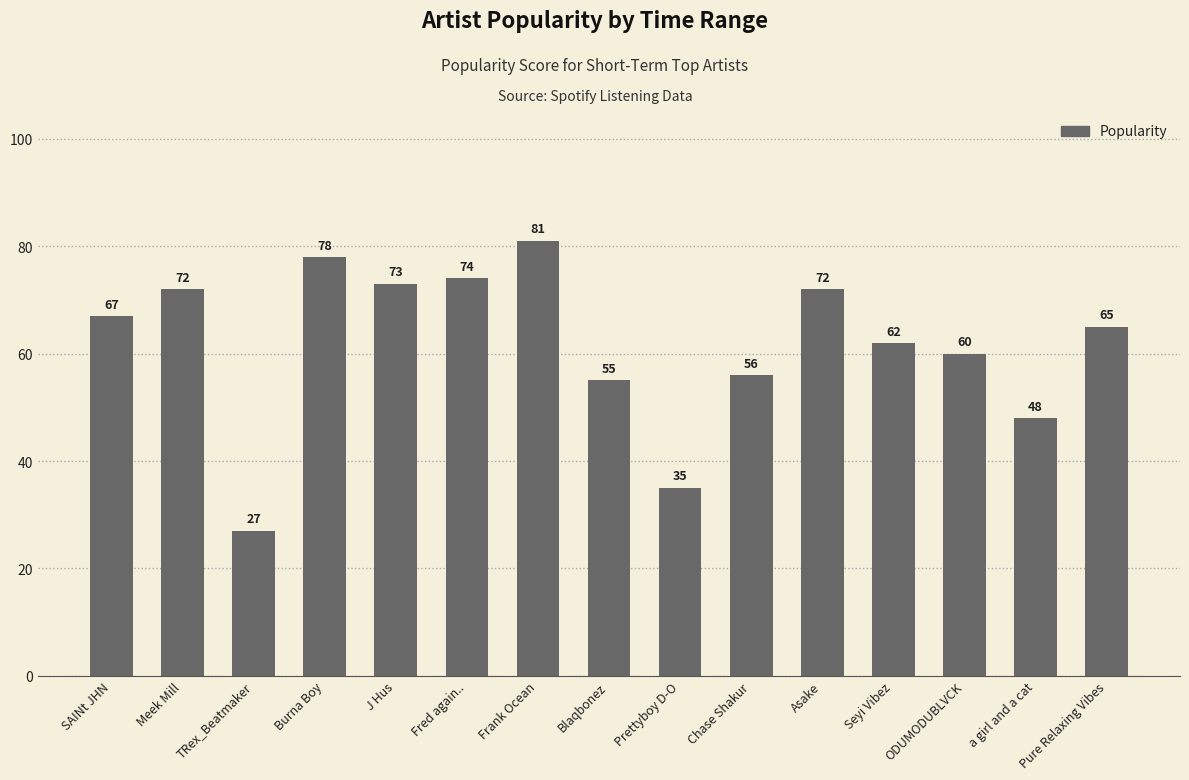

Reading left to right, what are all the values shown in this chart?

SAINt JHN=67	Meek Mill=72	TRex_Beatmaker=27	Burna Boy=78	J Hus=73	Fred again..=74	Frank Ocean=81	Blaqbonez=55	Prettyboy D-O=35	Chase Shakur=56	Asake=72	Seyi Vibez=62	ODUMODUBLVCK=60	a girl and a cat=48	Pure Relaxing Vibes=65